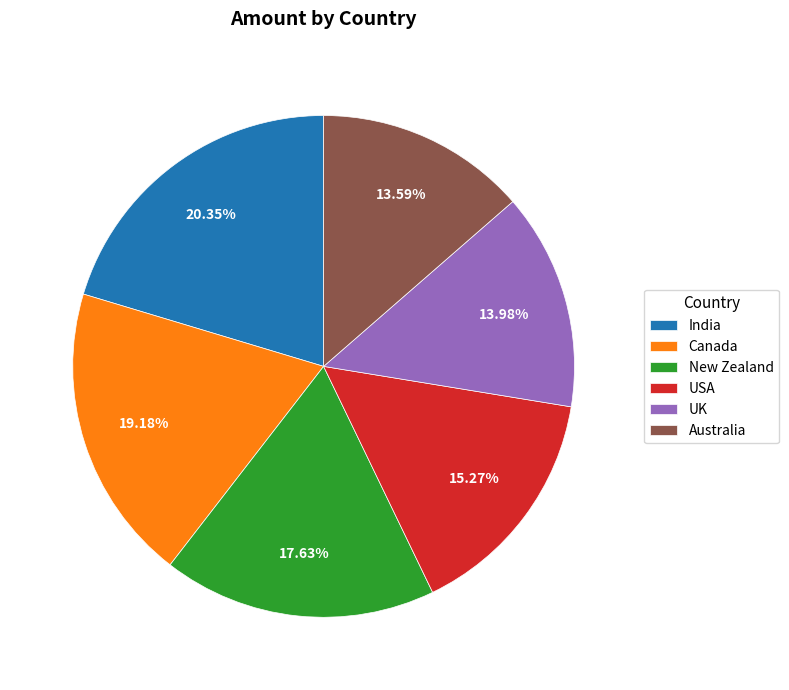

To the nearest percent, what is the difference between the largest and smallest slice percentages?

7%